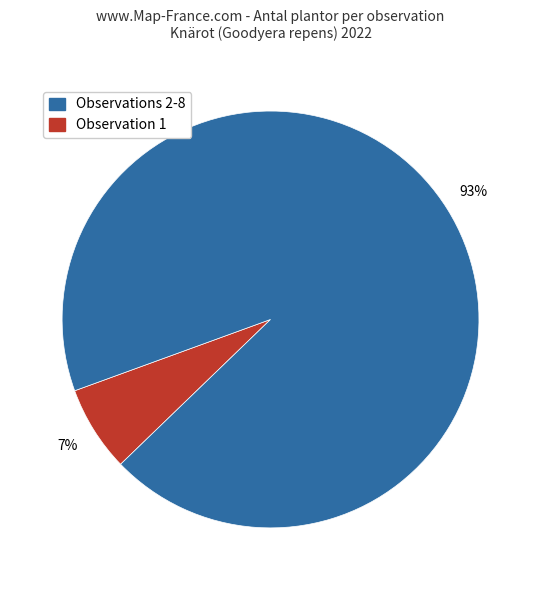

To the nearest percent, what is the average slice percentage?

50%